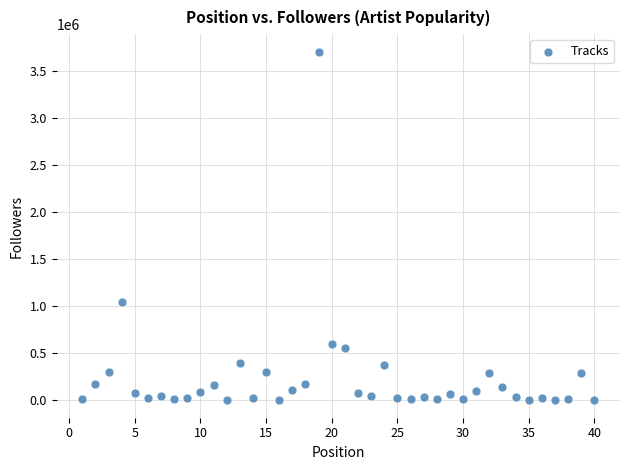

What Y value in the scatter plot is closest to 1853596?

1049067